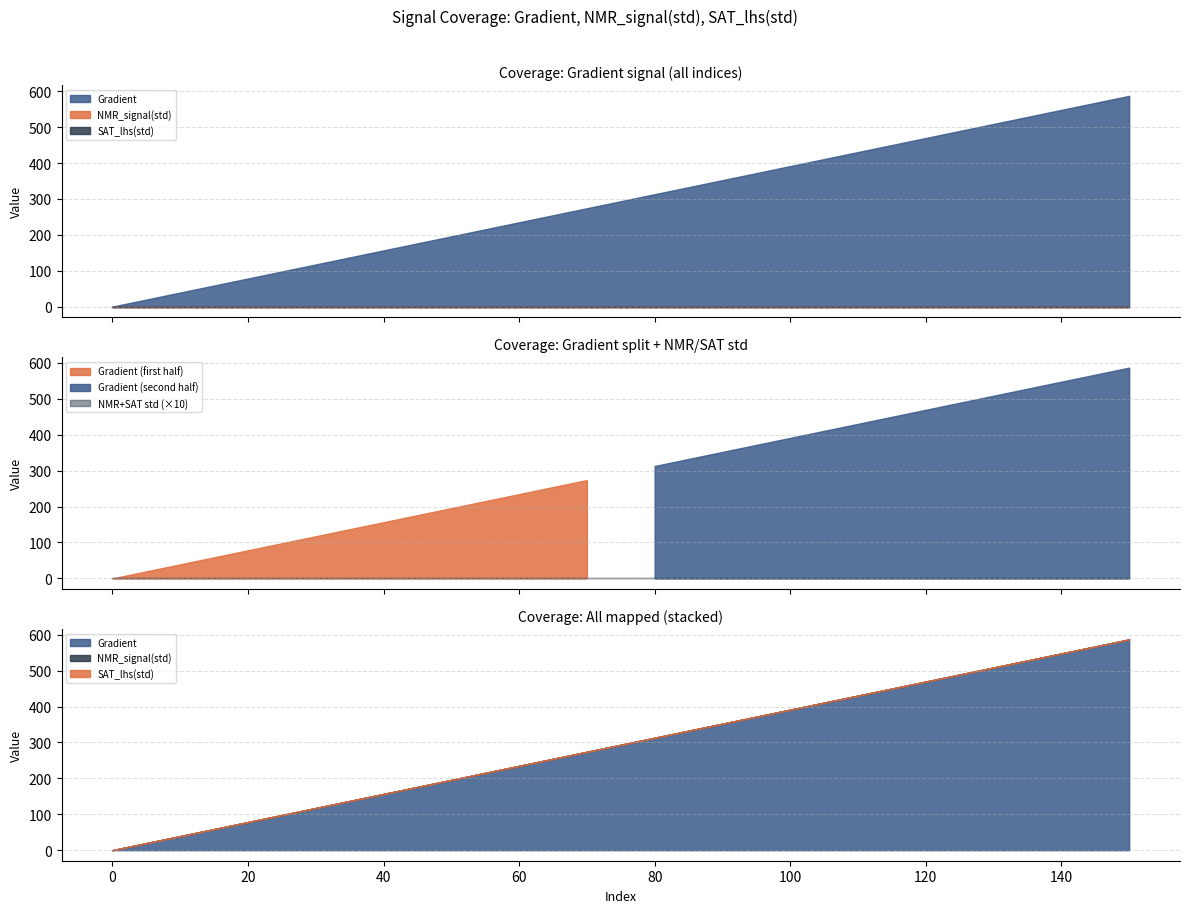

What is the maximum value shown in the chart?

587.1